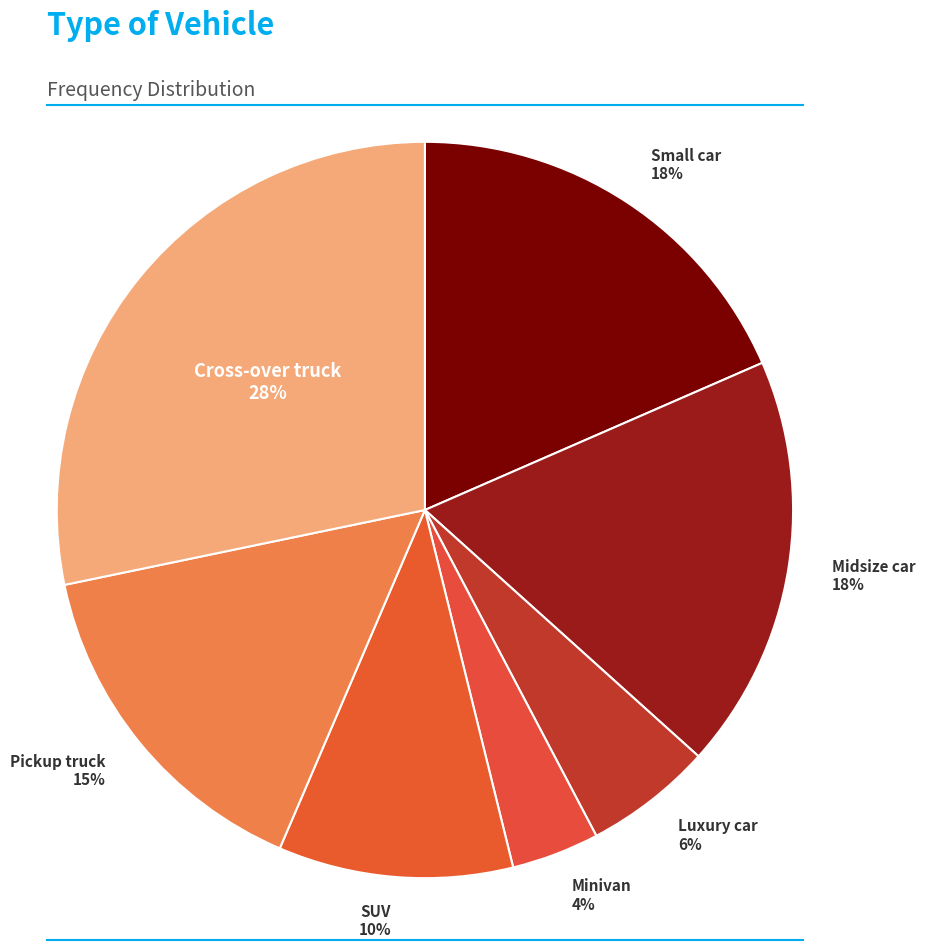

Which slice is the smallest?

Minivan